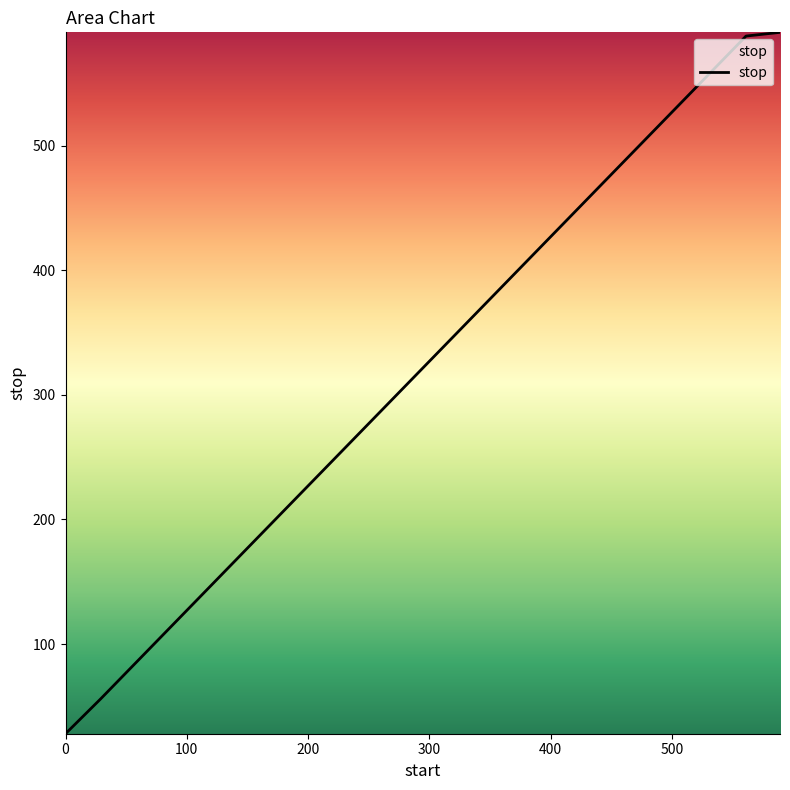

What is the maximum value shown in the chart?

591